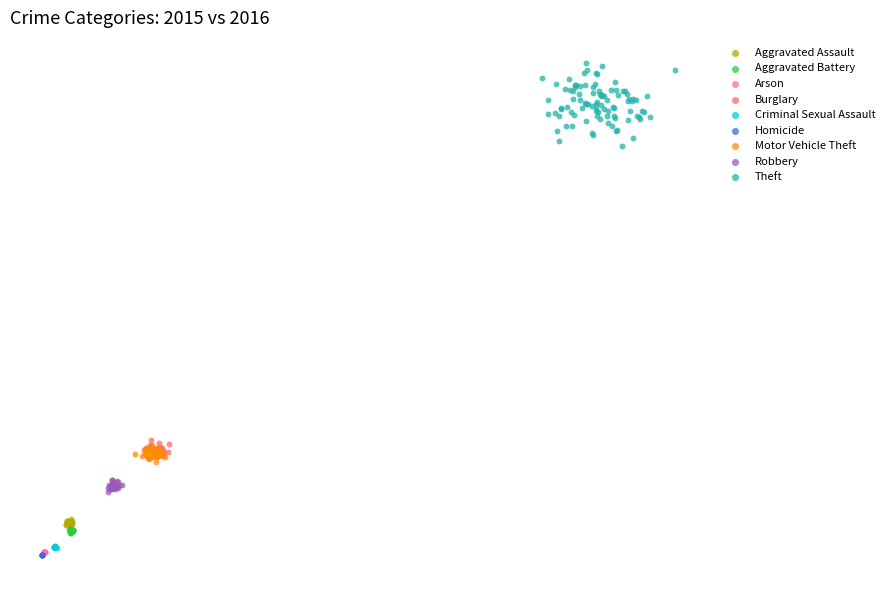

What are all the series names shown in the legend?

Aggravated Assault, Aggravated Battery, Arson, Burglary, Criminal Sexual Assault, Homicide, Motor Vehicle Theft, Robbery, Theft